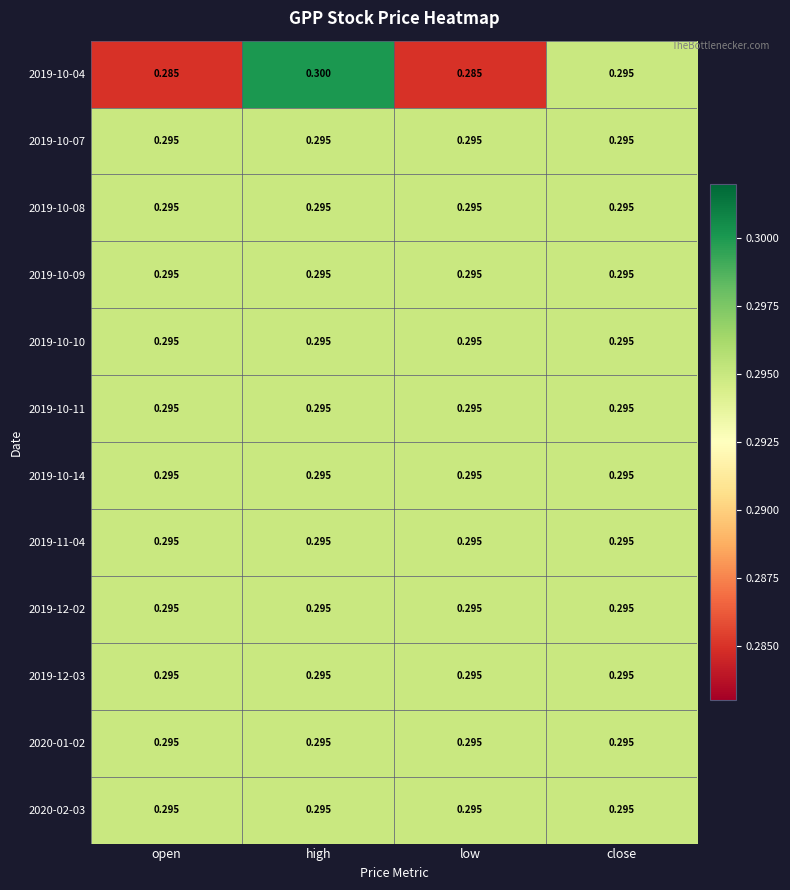

At which category is the sum across all series the highest?

high